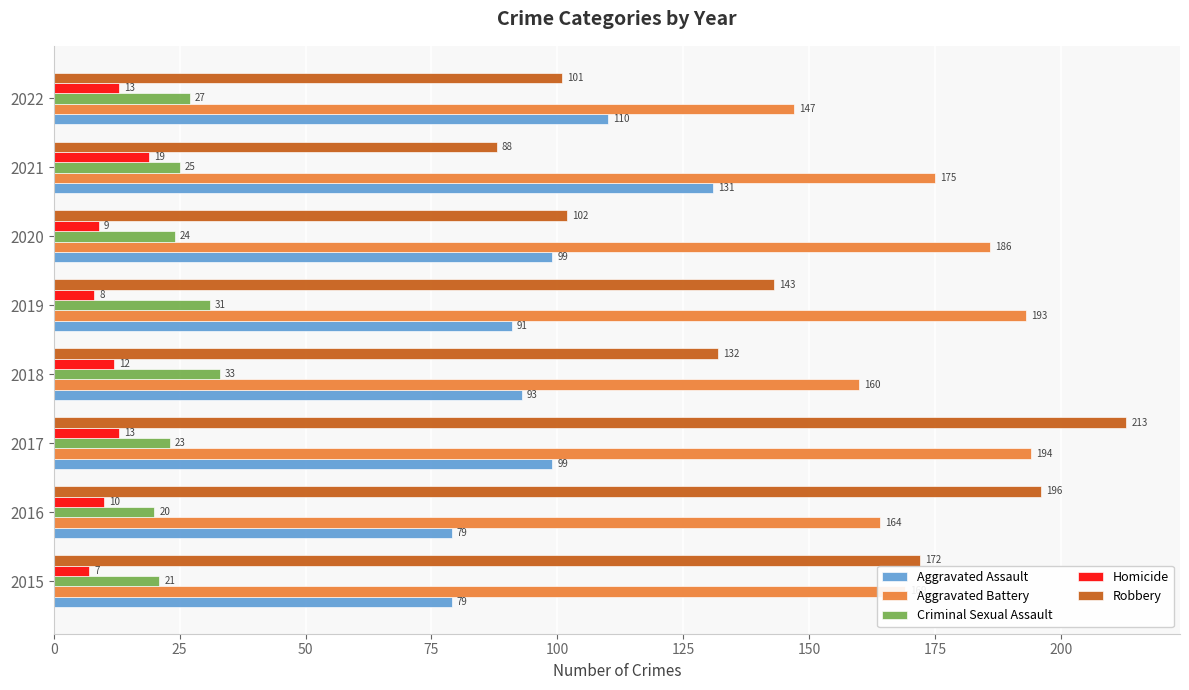

How many data points in Homicide are less than 12?

4